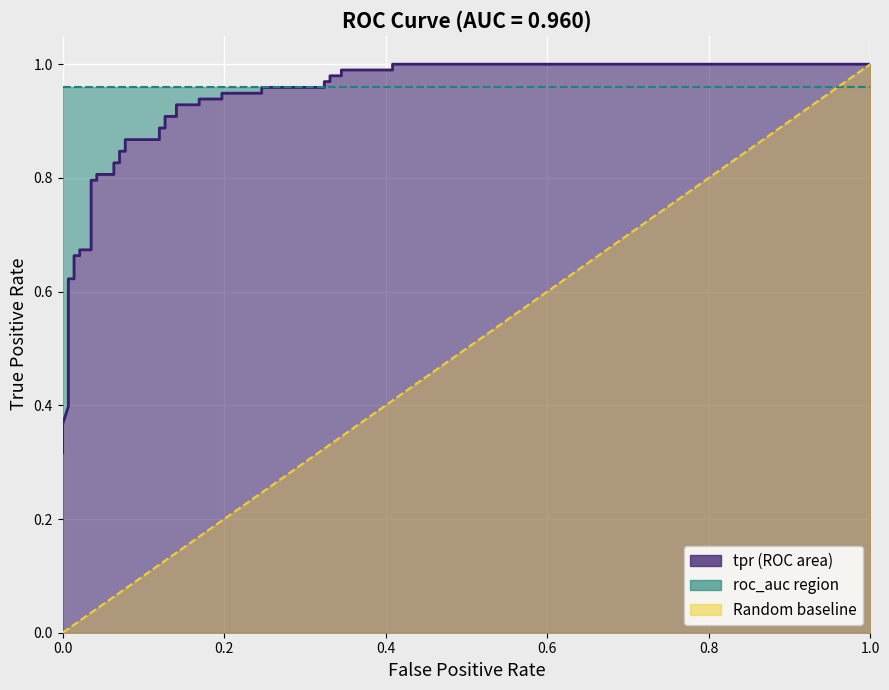

How many intersections are there between fpr and roc_auc_line?

1